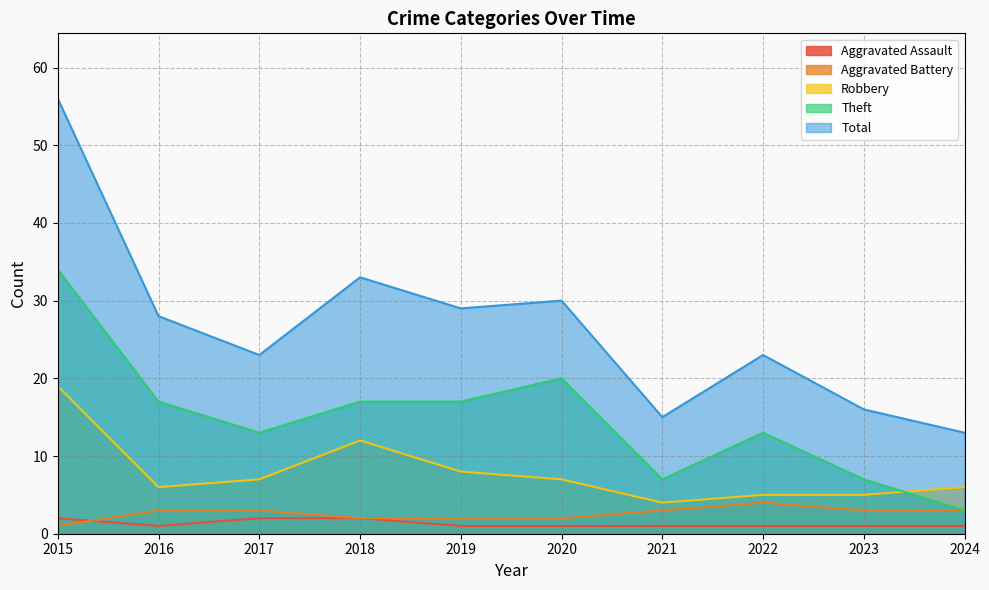

At which category does Total reach its first local peak?

2018